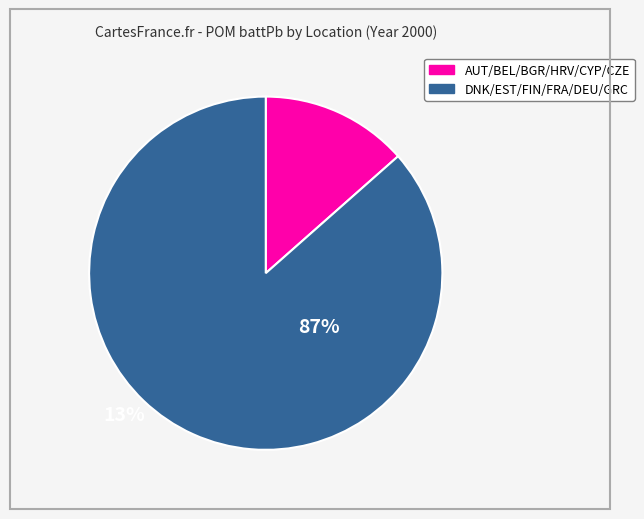

Does any single category account for the majority?

Yes